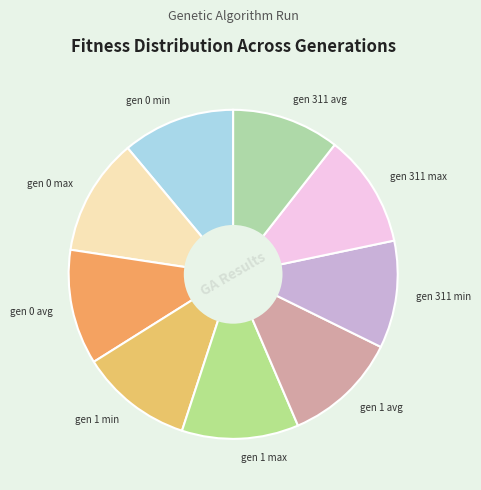

Count the number of slices in the pie.

9